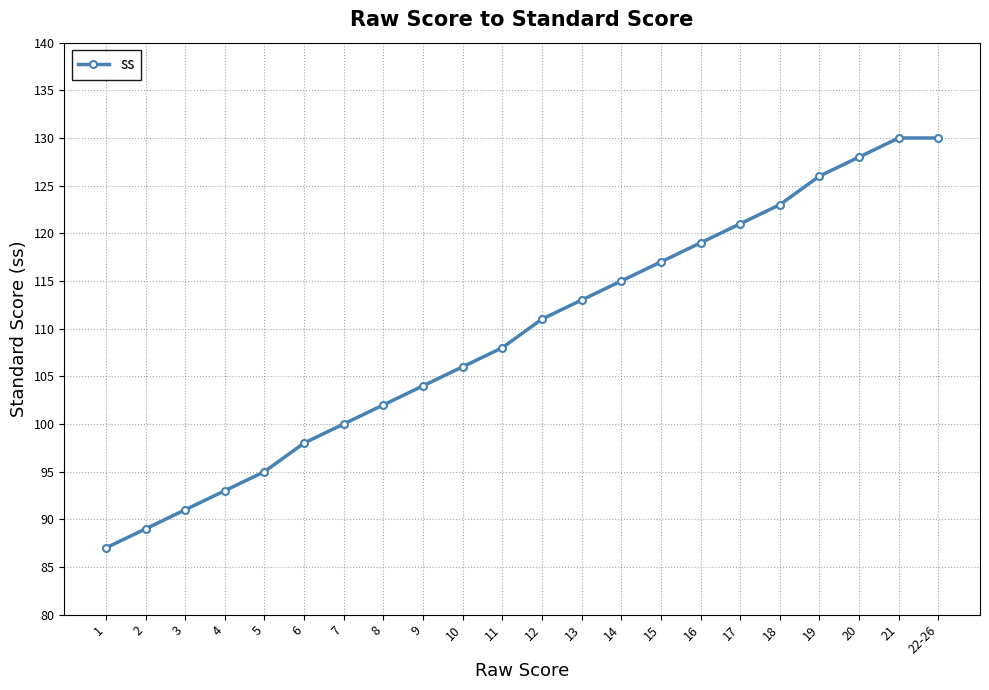

Reading left to right, list all the values displayed in this chart.

87	89	91	93	95	98	100	102	104	106	108	111	113	115	117	119	121	123	126	128	130	130